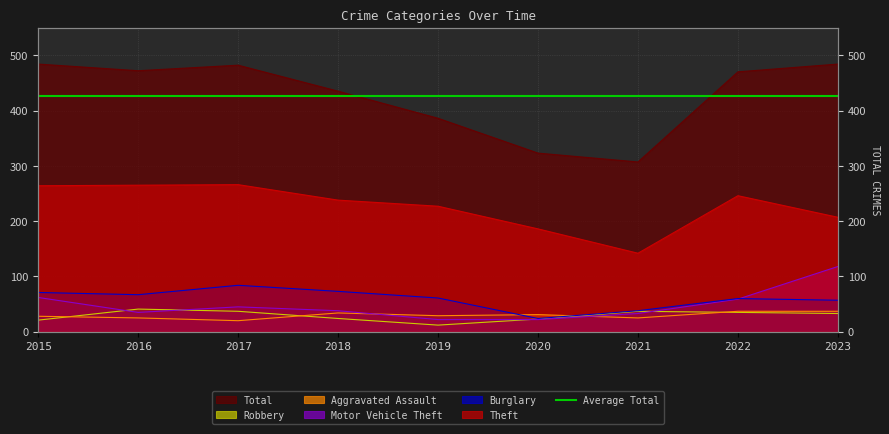

Reading left to right, what are all the values shown in this chart?

Theft: 2015=264	2016=265	2017=266	2018=238	2019=227	2020=186	2021=142	2022=246	2023=207
Burglary: 2015=71	2016=67	2017=84	2018=73	2019=61	2020=24	2021=38	2022=60	2023=57
Motor Vehicle Theft: 2015=62	2016=35	2017=45	2018=38	2019=22	2020=22	2021=33	2022=59	2023=118
Aggravated Assault: 2015=28	2016=25	2017=20	2018=34	2019=29	2020=31	2021=25	2022=37	2023=37
Robbery: 2015=21	2016=41	2017=37	2018=24	2019=12	2020=23	2021=37	2022=35	2023=33
Total: 2015=484	2016=472	2017=482	2018=435	2019=386	2020=323	2021=307	2022=470	2023=484